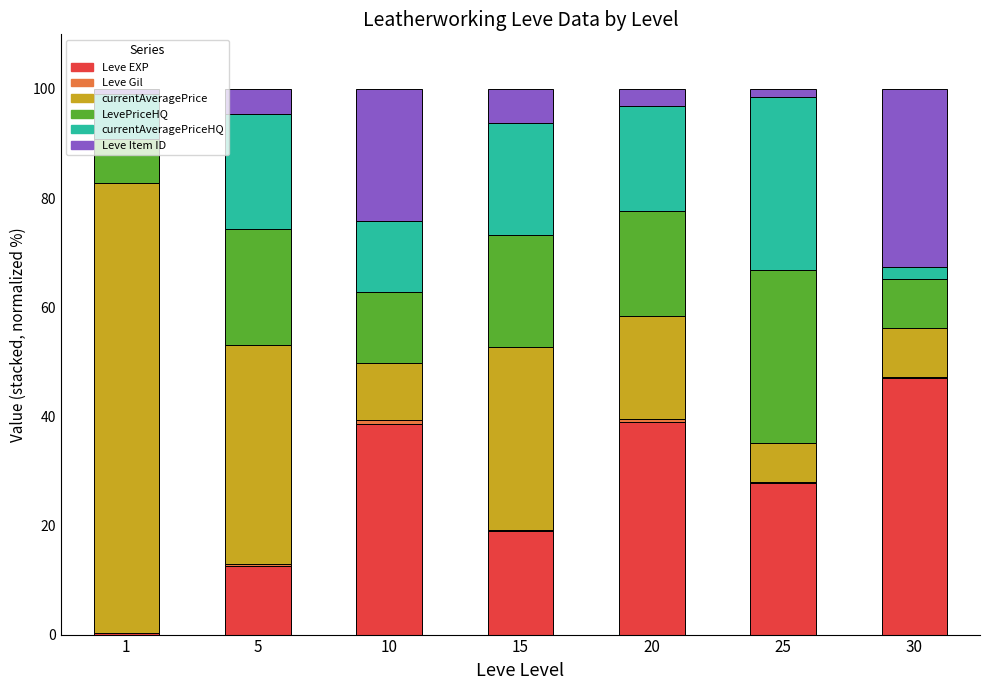

True or false: Leve EXP has a value of 12.5 at 5.

True